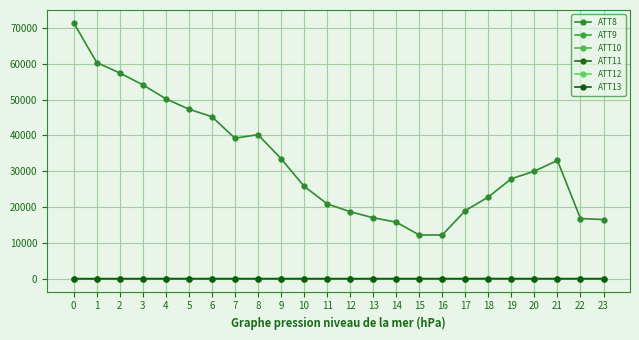

What is the average value of the ATT9 series?

-7.4